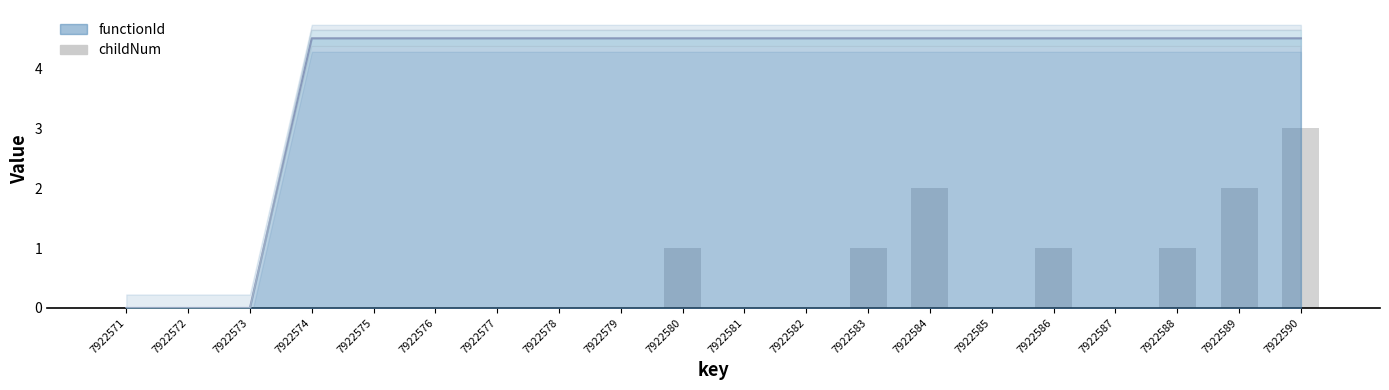

Are the bars horizontal?

No